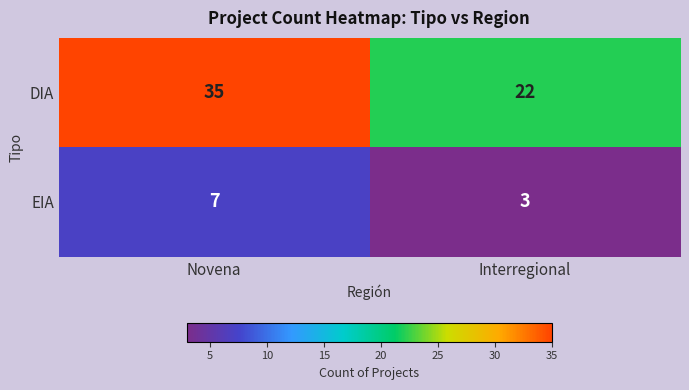

Rank the series by their average value, from highest to lowest.

DIA, EIA